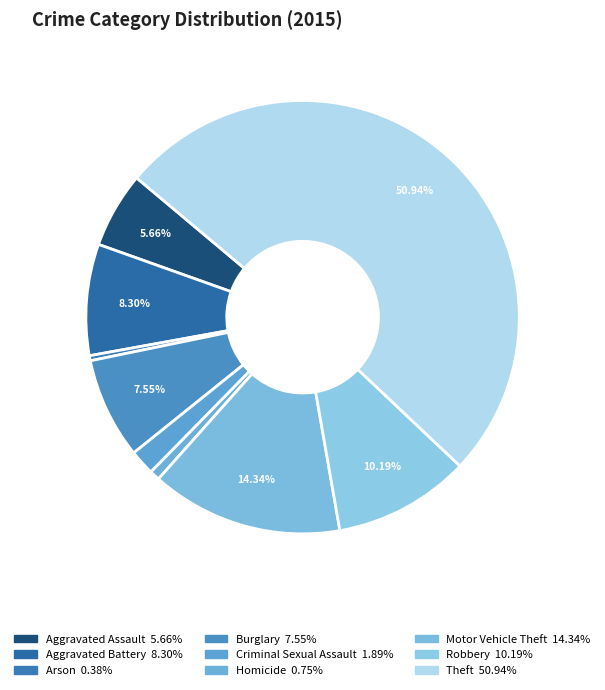

Rank the categories by value from lowest to highest.

Arson, Homicide, Criminal Sexual Assault, Aggravated Assault, Burglary, Aggravated Battery, Robbery, Motor Vehicle Theft, Theft